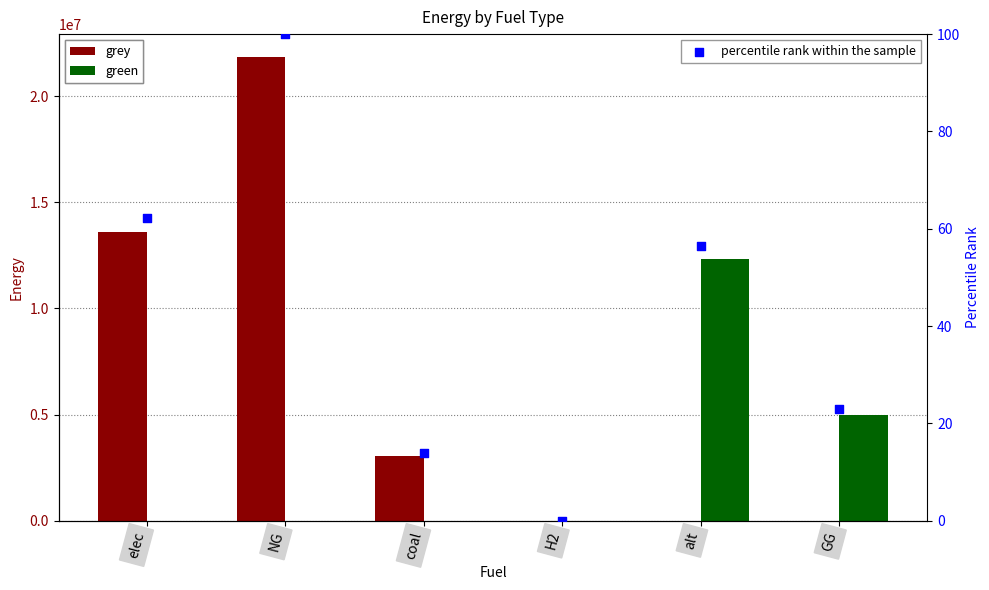

Which series has the widest spread of Y values?

grey